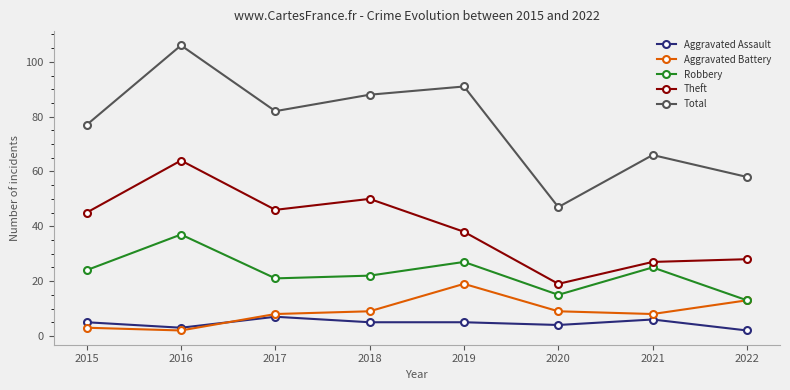

Rank the series by their maximum value, from lowest to highest.

Aggravated Assault, Aggravated Battery, Robbery, Theft, Total